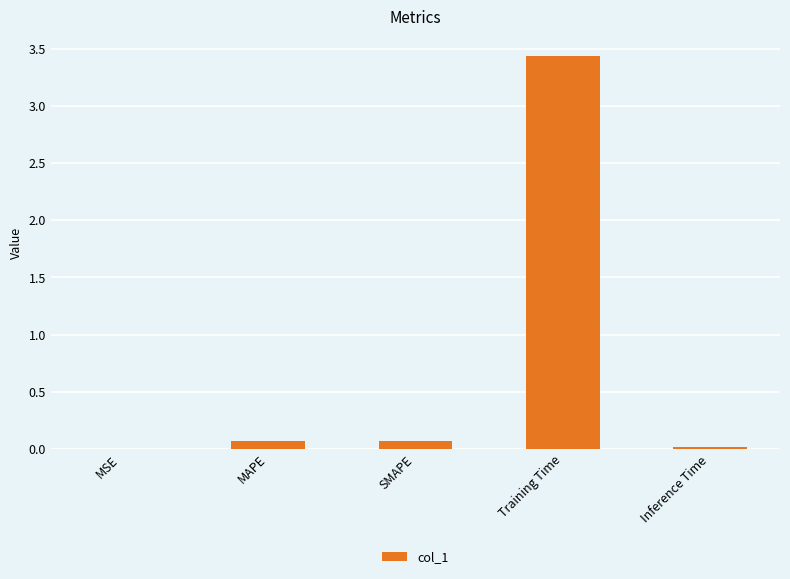

What is the change in value from MSE to SMAPE?

+0.1